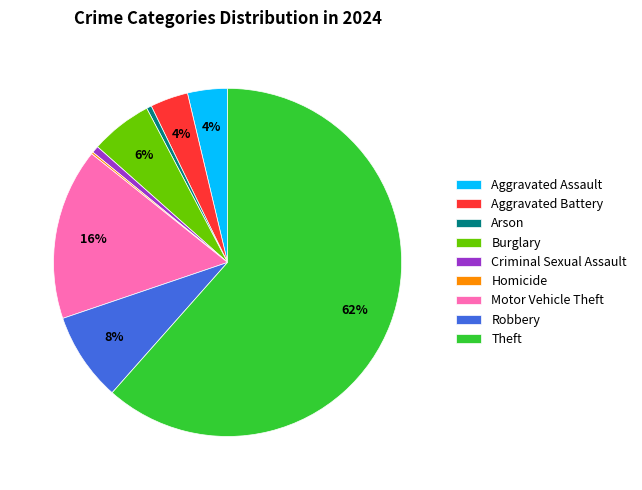

To the nearest percent, what is the difference between the largest and smallest slice percentages?

61%